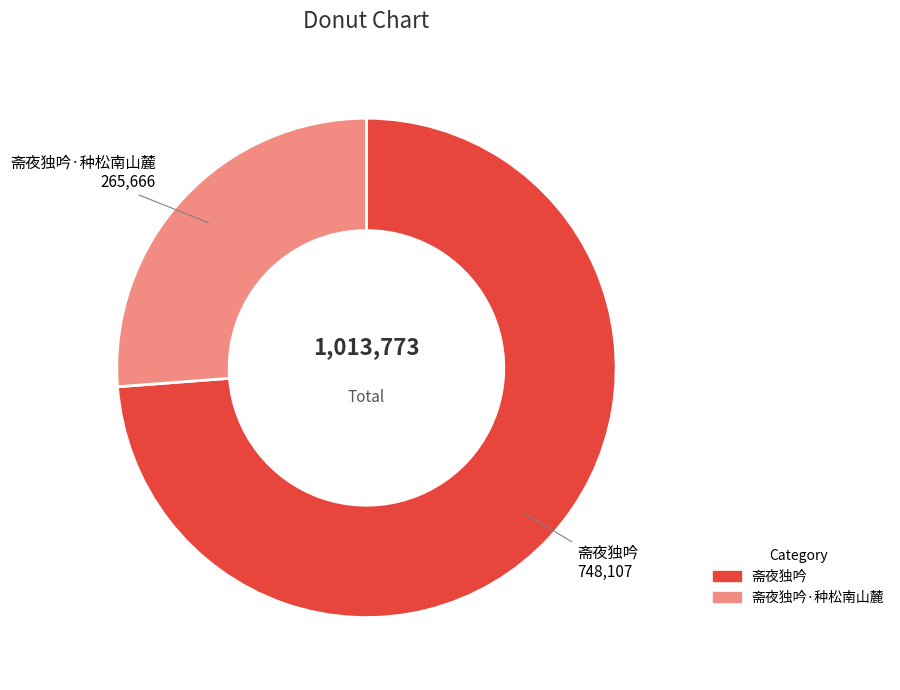

Is there any slice that represents more than half of the pie?

Yes